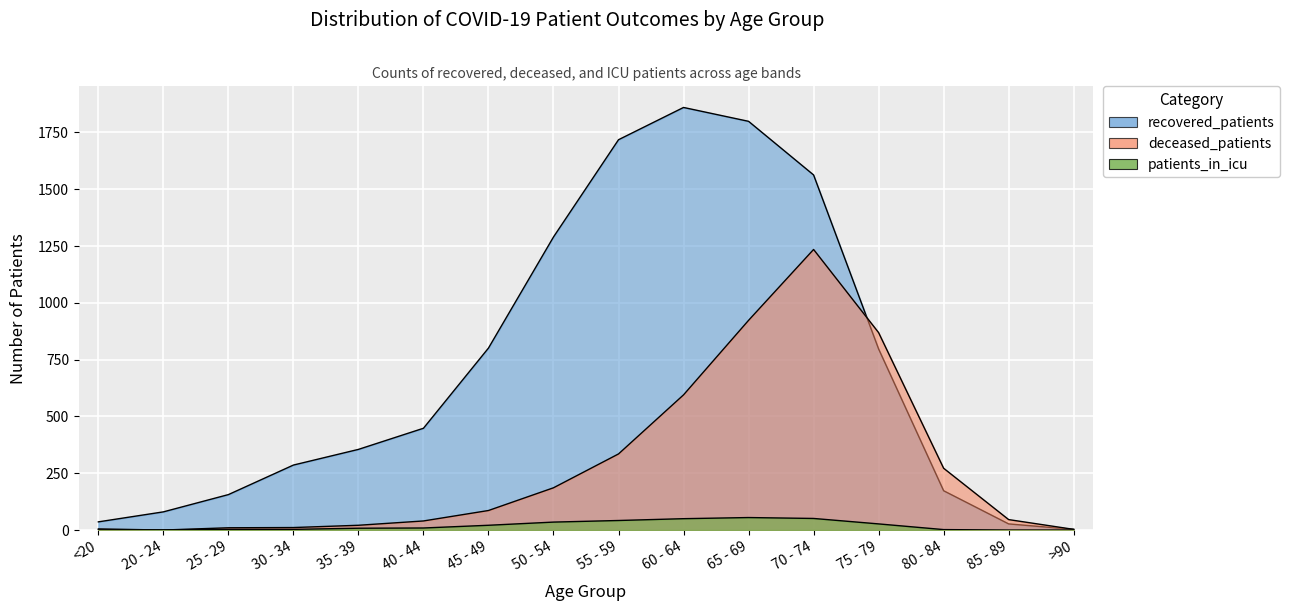

Does the chart display data point markers on the line(s)?

No